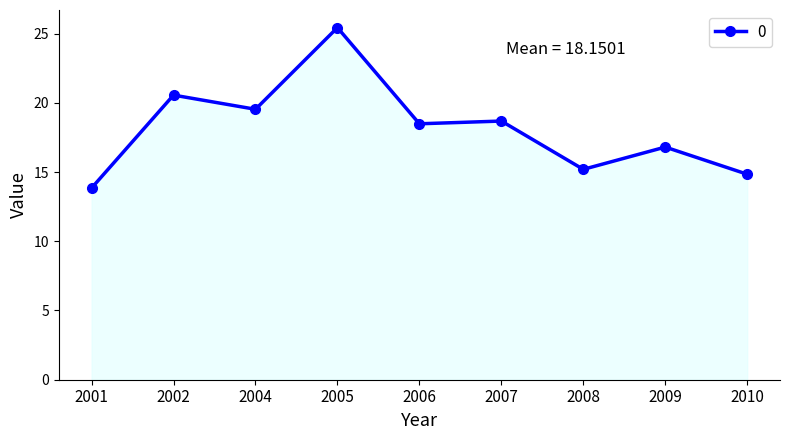

What is the difference between the second highest and minimum values?

6.7